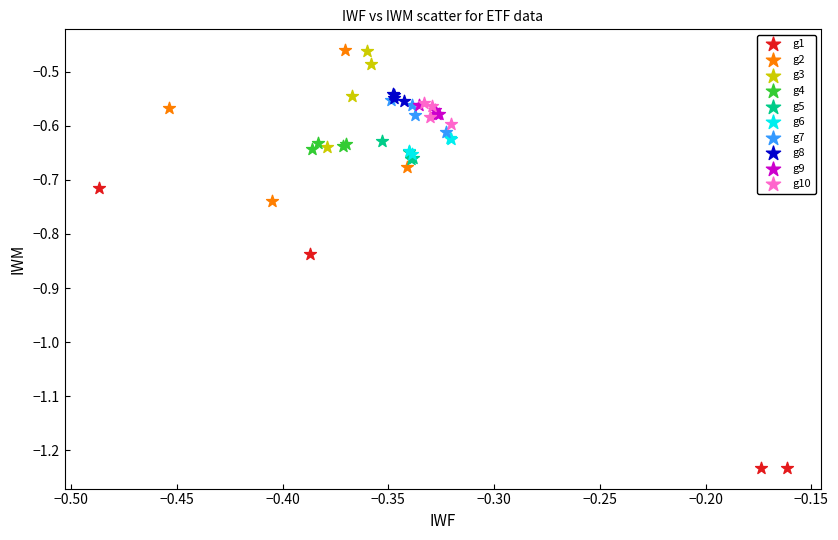

Which series reaches the minimum Y coordinate?

g1